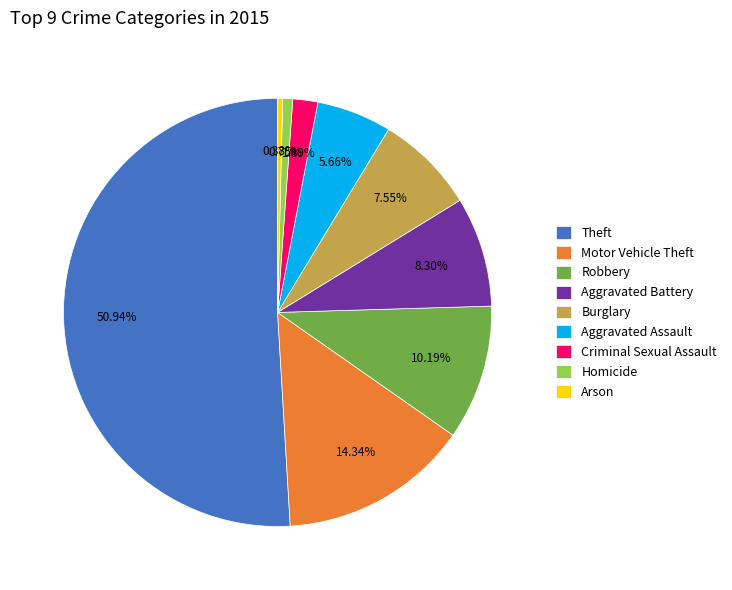

To the nearest percent, what portion does Theft represent?

51%